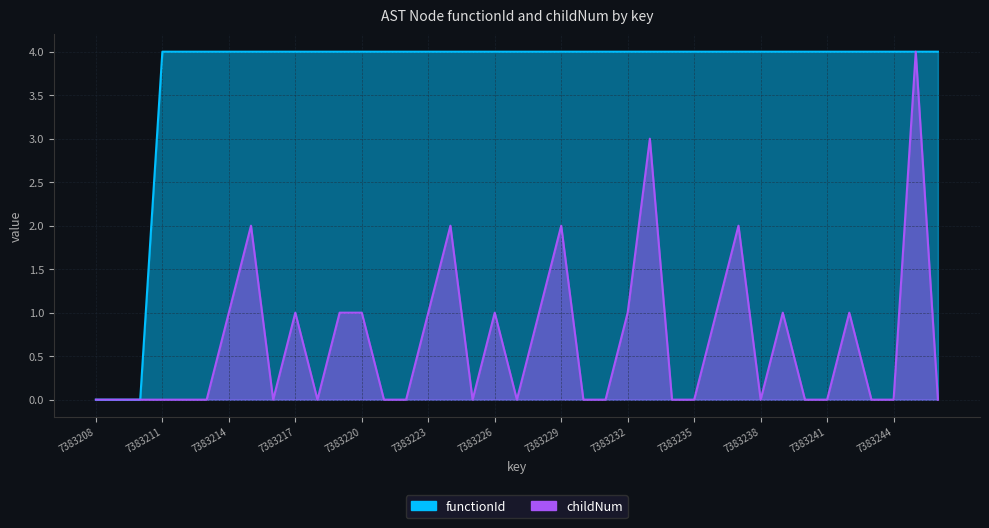

Which label corresponds to the smallest value in the chart?

7383208